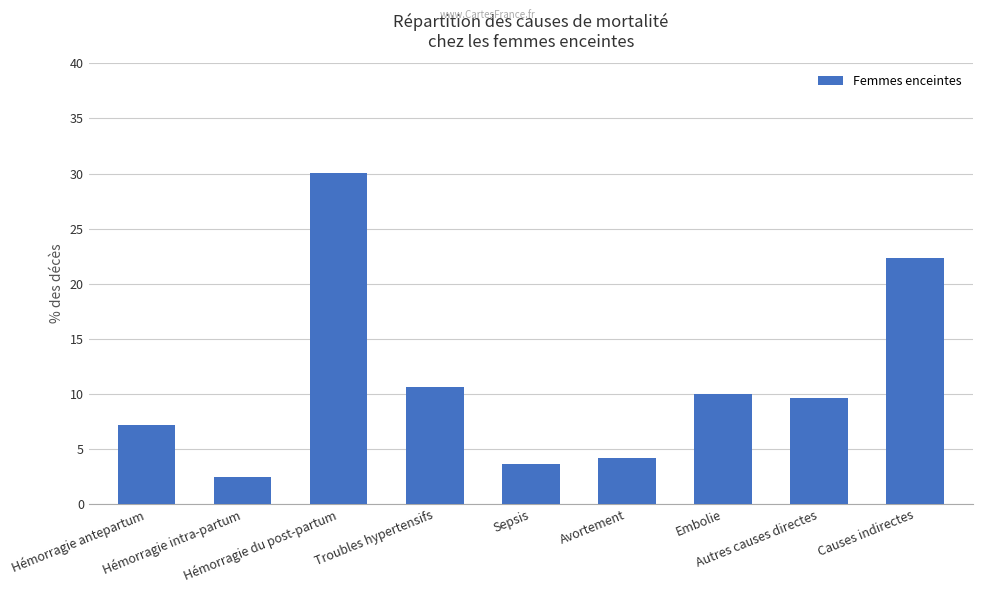

Does the chart contain any negative values?

No